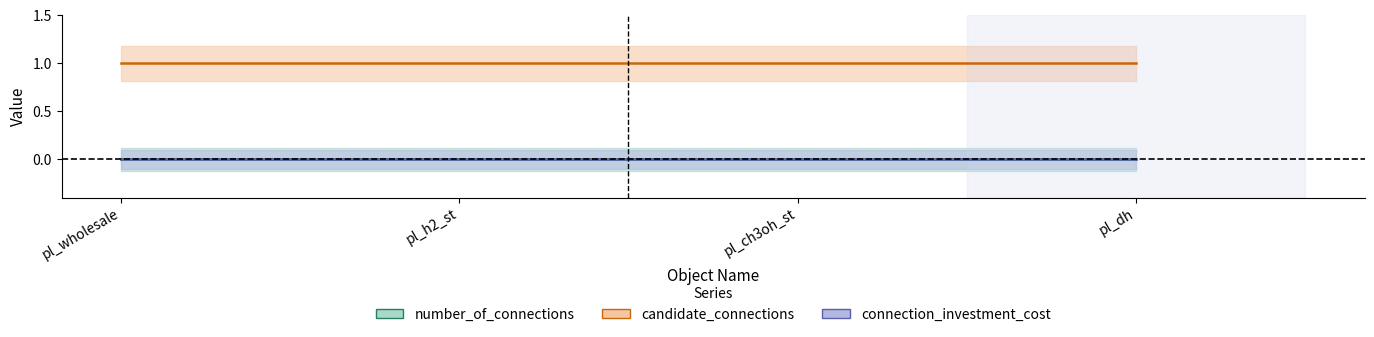

What is the label of the 1st point from the right?

pl_dh